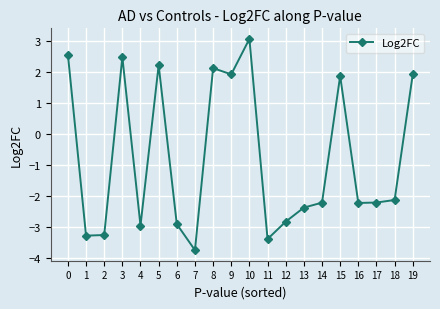

What value does the data have at 14?

-2.2